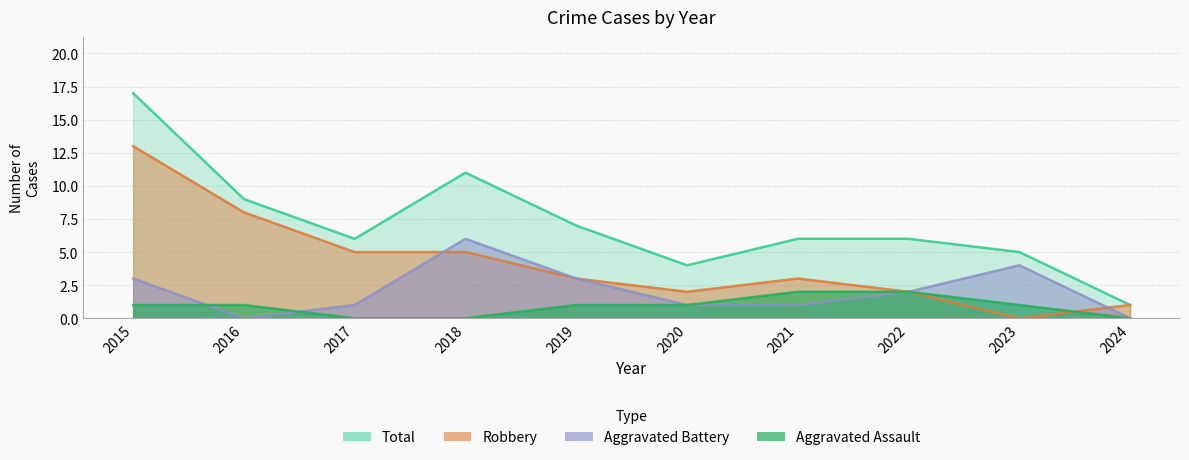

The Total series shows 9 at 2022. True or false?

False